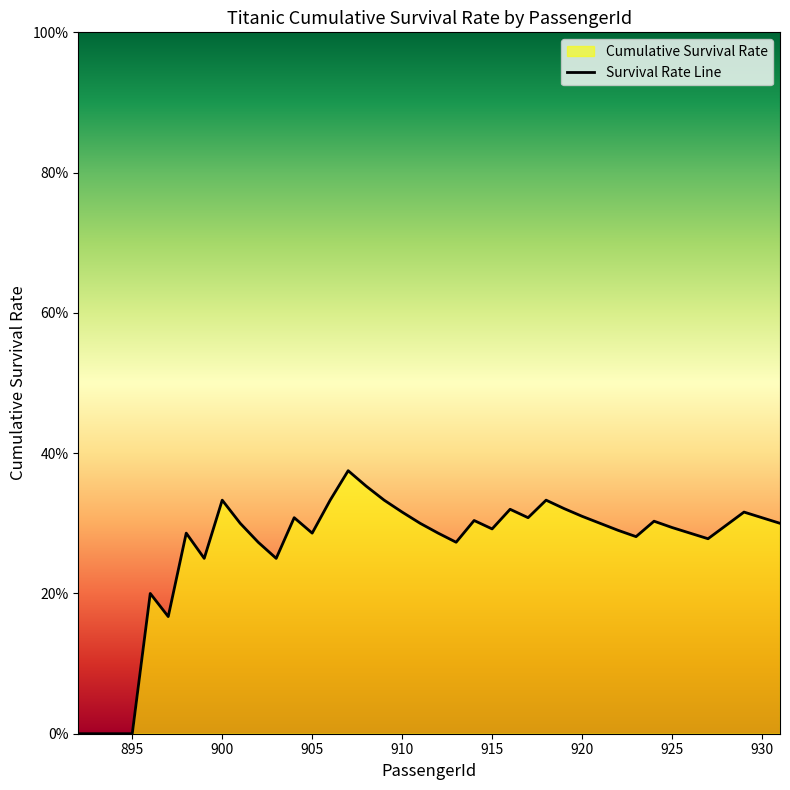

How many values exceed 0?

36